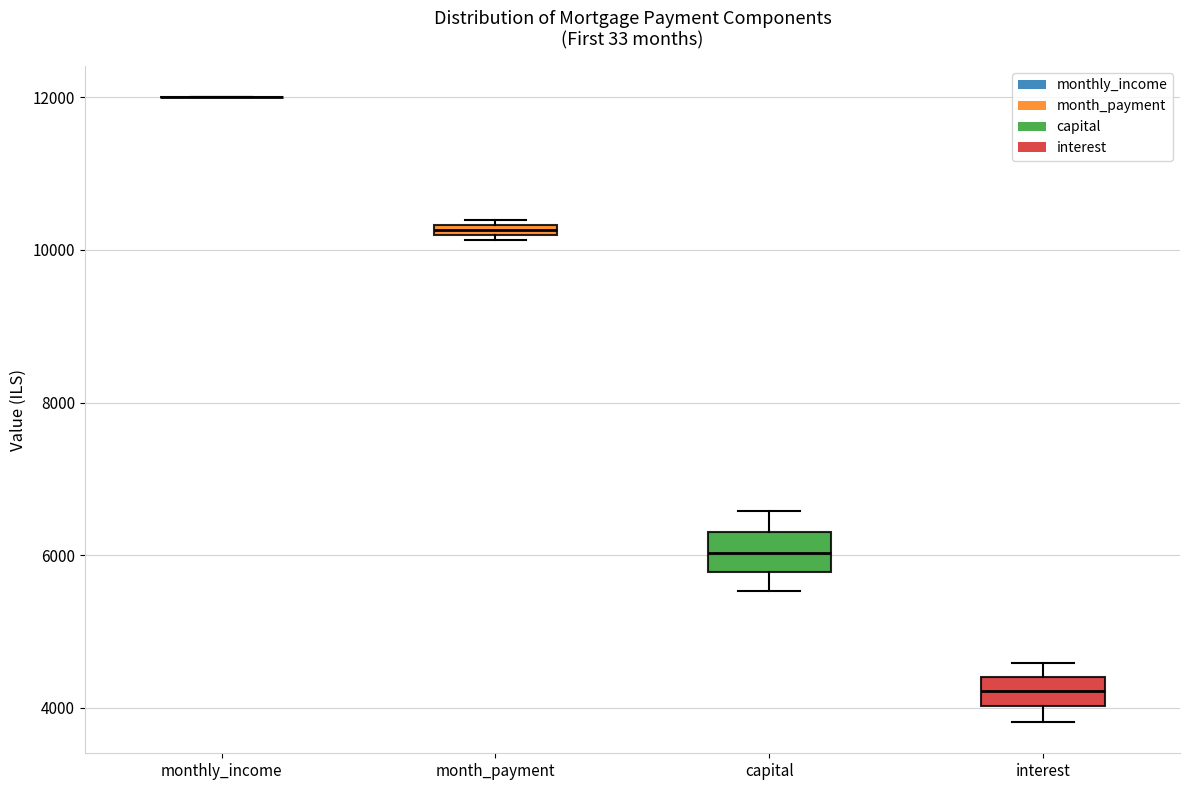

Where is the lower edge of the box for month_payment on the y-axis? The values are not printed on the chart, so give them approximately, as read against the axis.

10200